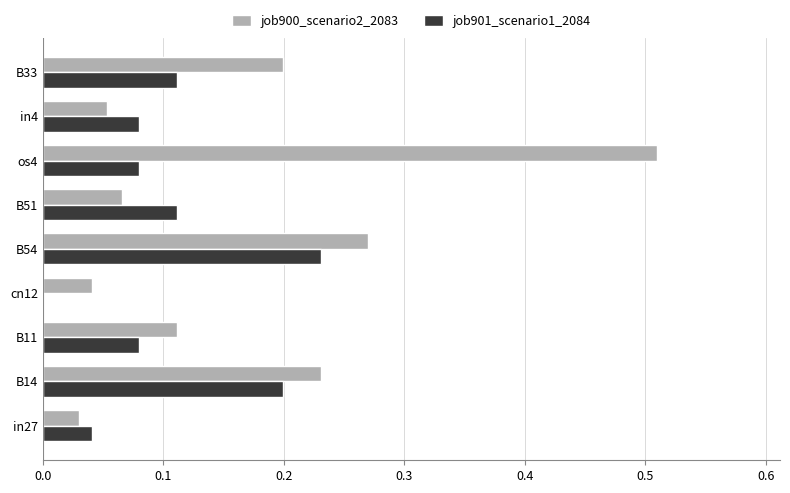

Between in4 and B33, which series saw the biggest shift?

job900_scenario2_2083